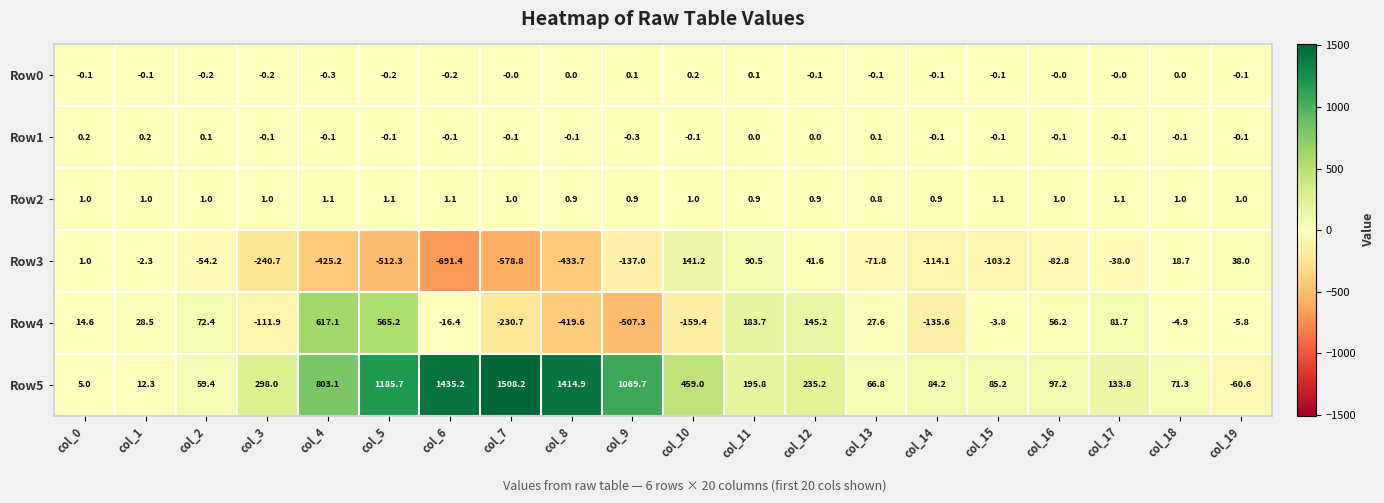

Which series has the widest spread of values?

Row5